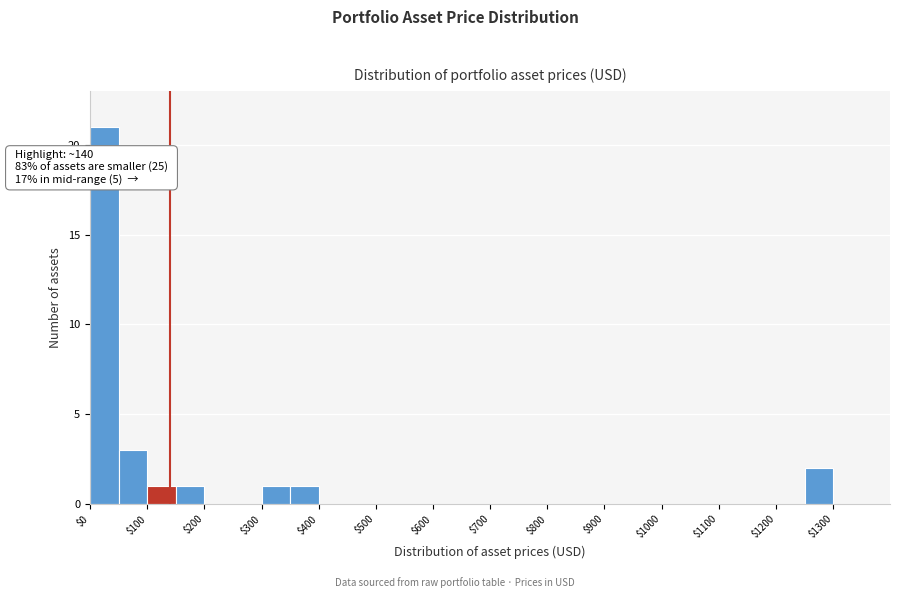

Over which range of the x-axis is the bar tallest?

0 to 50